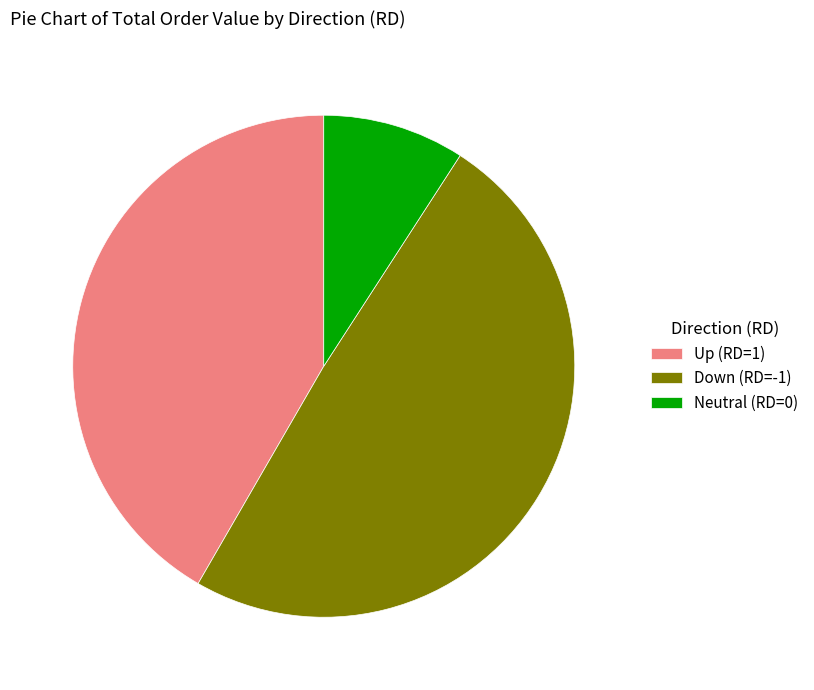

Which has a higher value, Up (RD=1) or Neutral (RD=0)?

Up (RD=1)